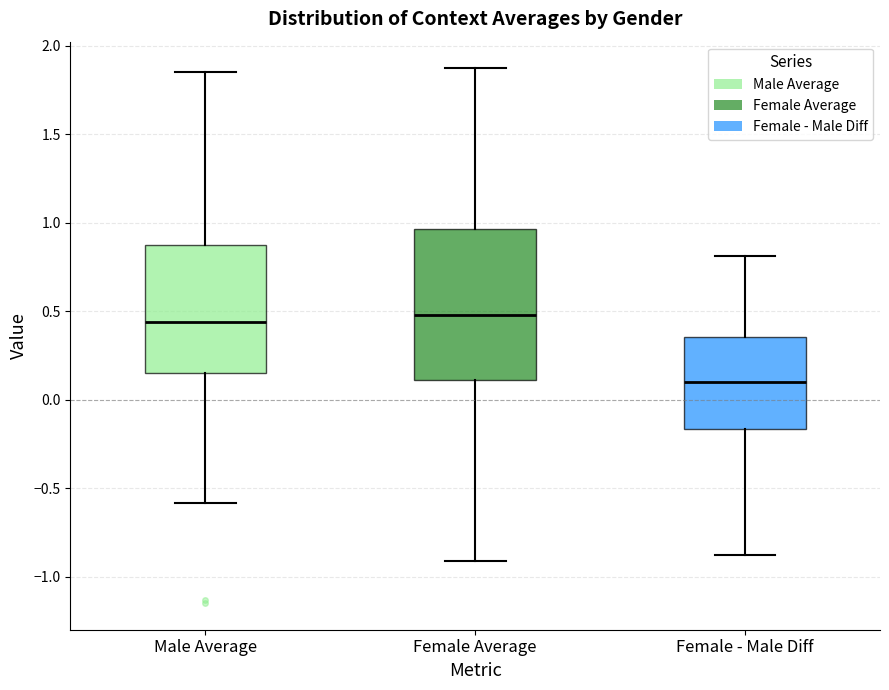

Comparing the boxes themselves (not the whiskers), which one is the tallest?

Female Average